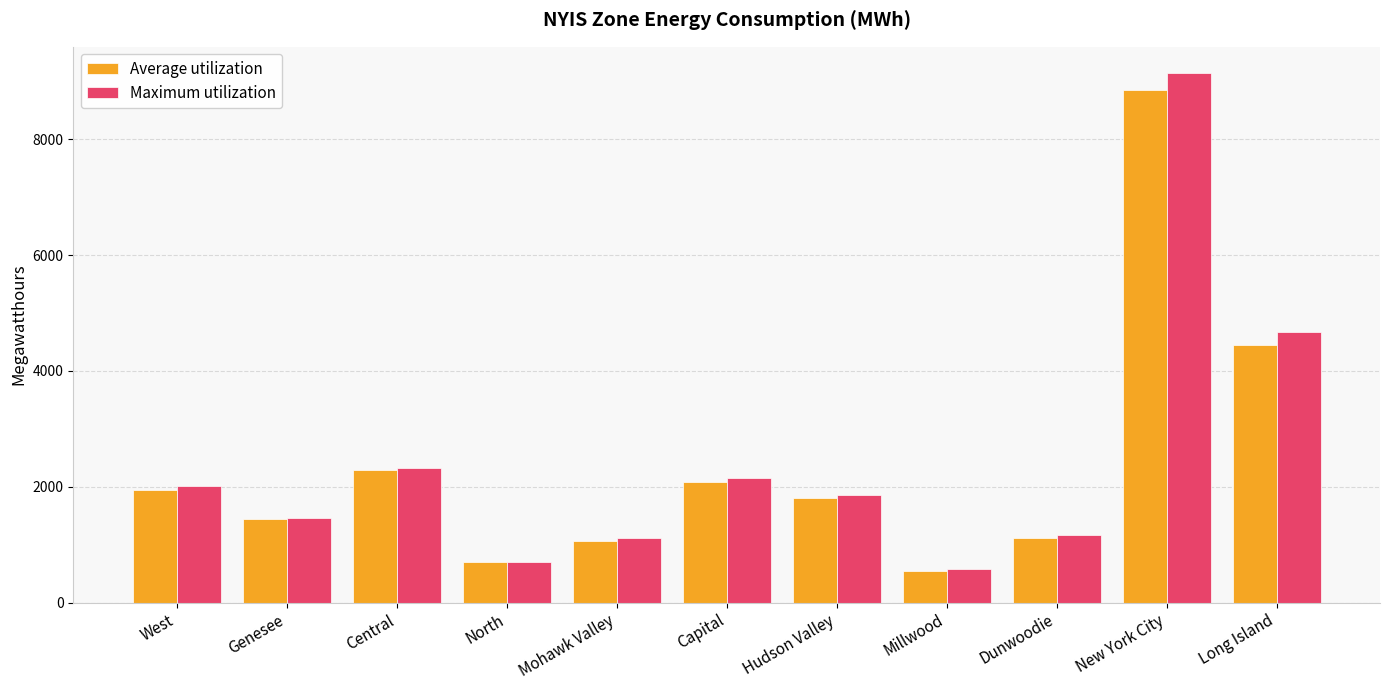

Between Mohawk Valley and Hudson Valley, which series saw the biggest shift?

Maximum utilization